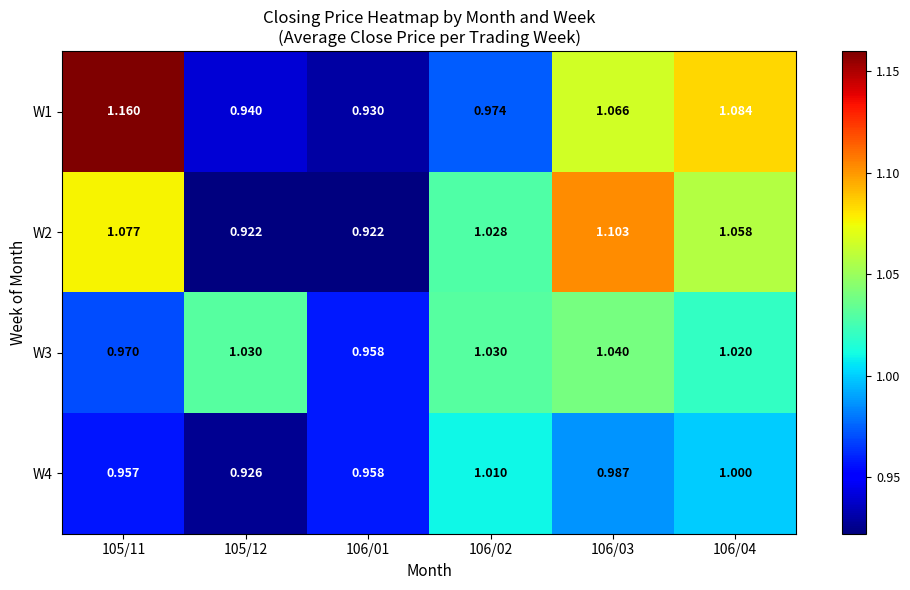

At how many categories does at least one series exceed 1?

5